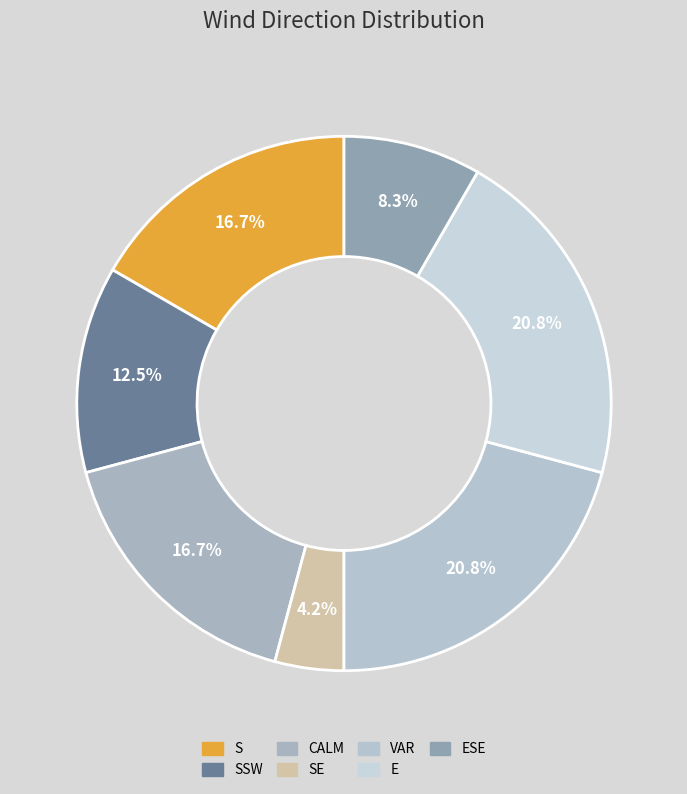

Count the number of slices in the pie.

7